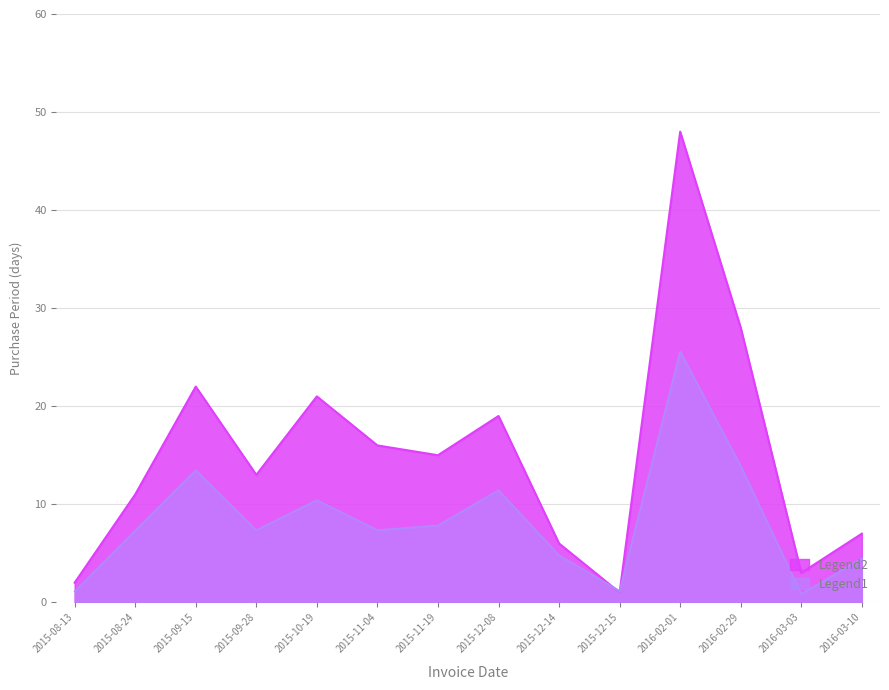

Rank the categories by value from lowest to highest.

2015-12-15, 2015-08-13, 2016-03-03, 2015-12-14, 2016-03-10, 2015-08-24, 2015-09-28, 2015-11-19, 2015-11-04, 2015-12-08, 2015-10-19, 2015-09-15, 2016-02-29, 2016-02-01